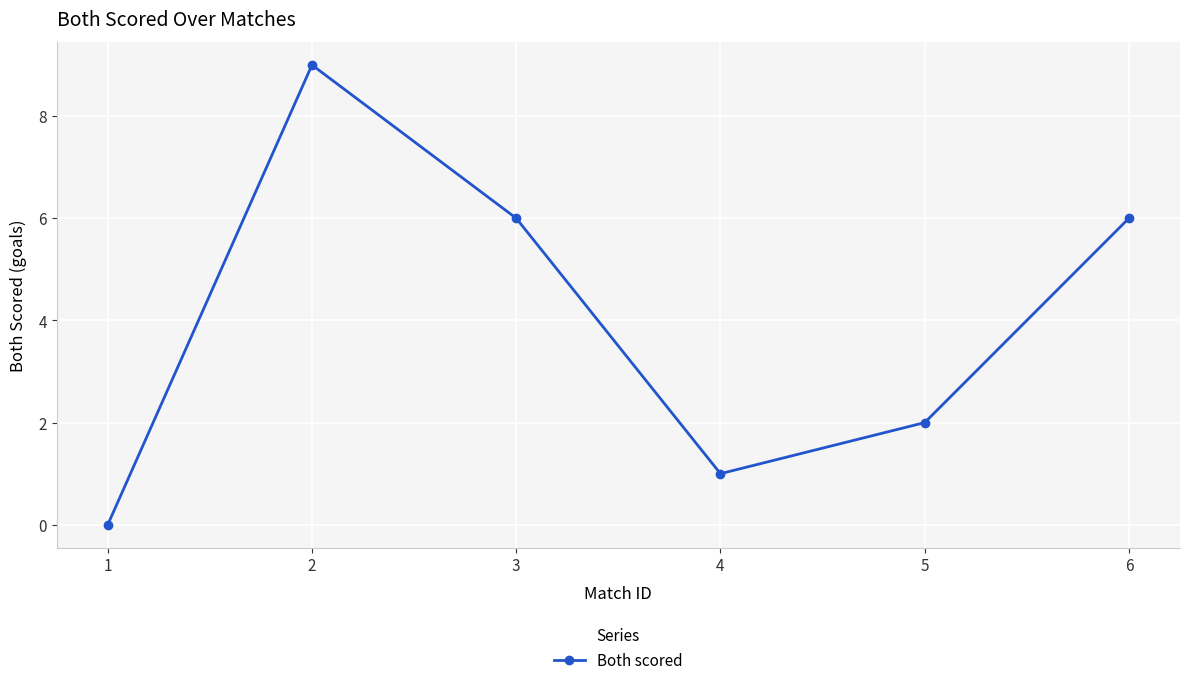

What is the average value?

4